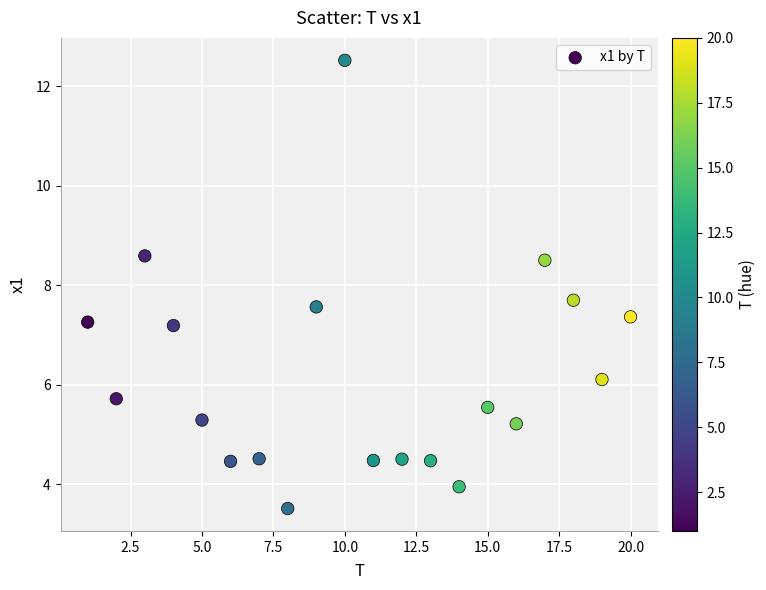

What is the range of Y values (max minus min)?

9.0